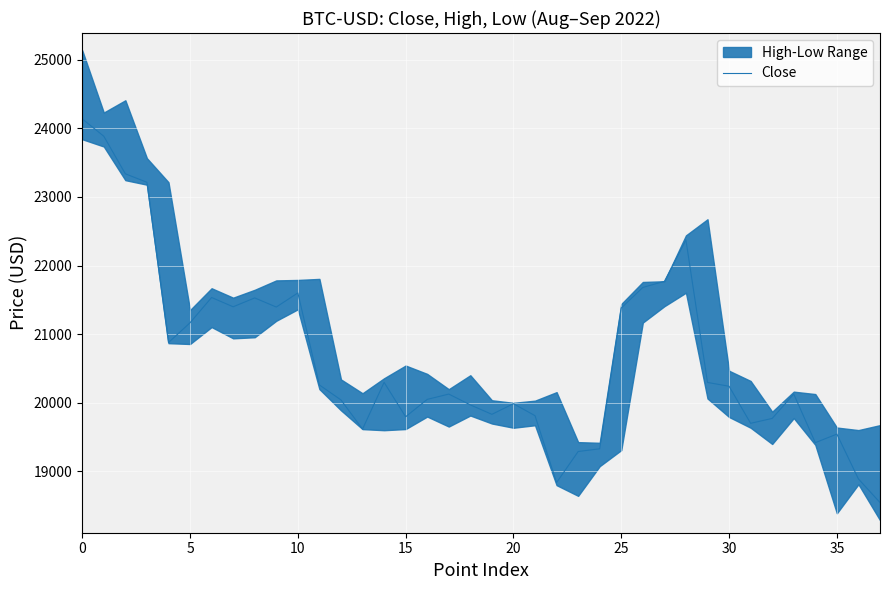

How many data points are above 20241?

19